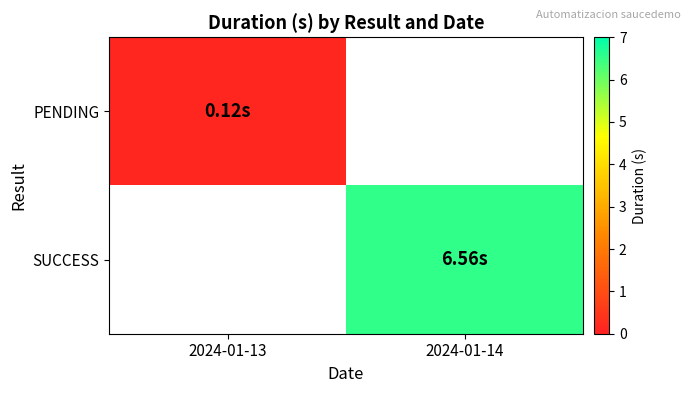

How many values in the SUCCESS series exceed 6?

1